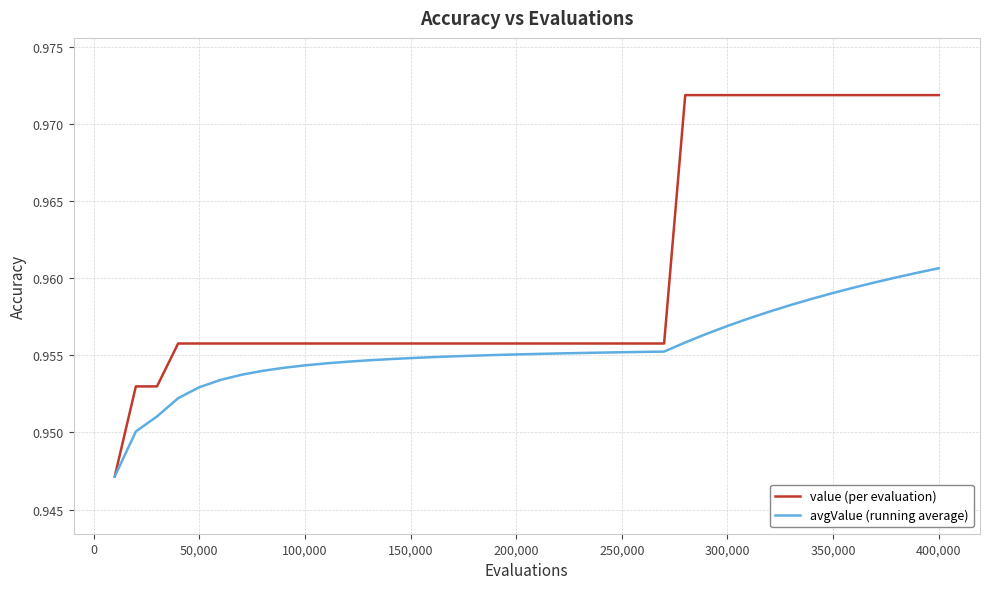

Count the value (per evaluation) values in the range 0 to 1.

40